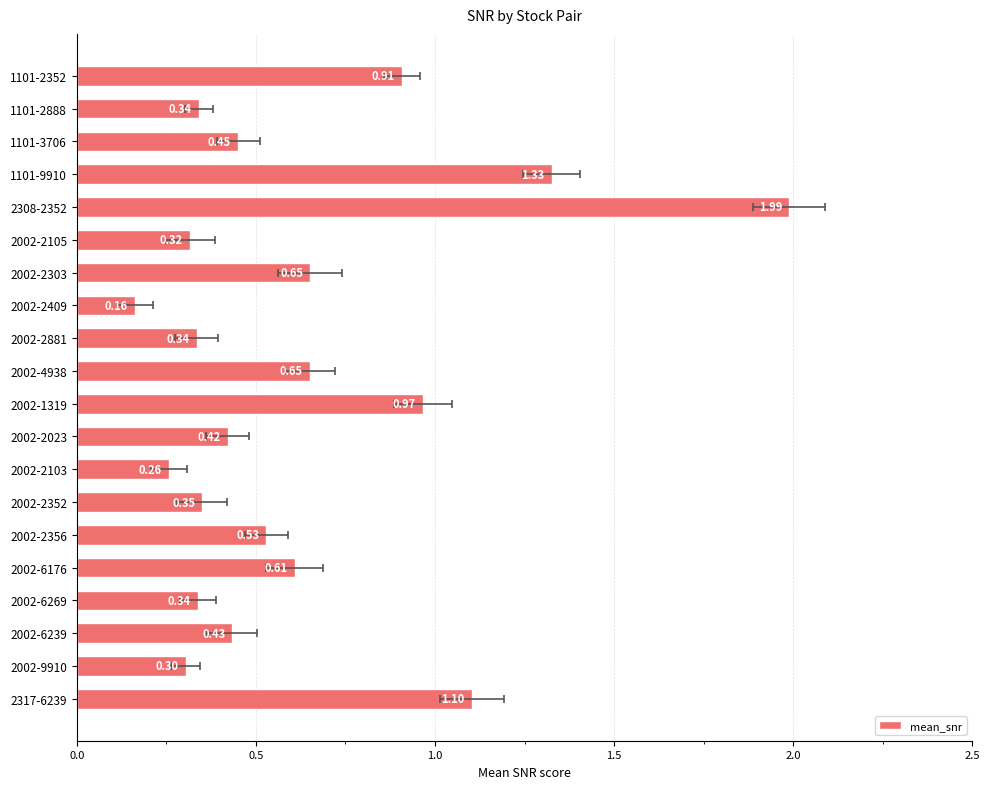

What is the difference between the maximum and second lowest values?

1.7